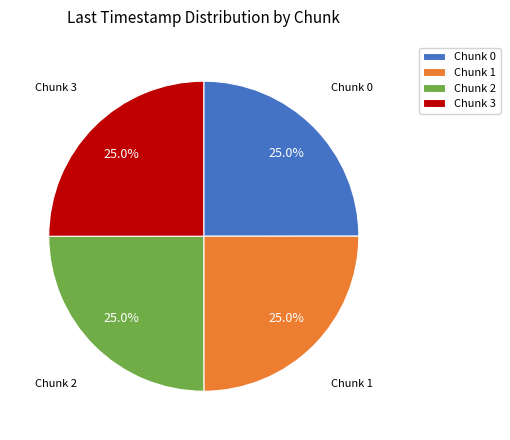

Is it true that Chunk 2 is 25% of the pie?

True